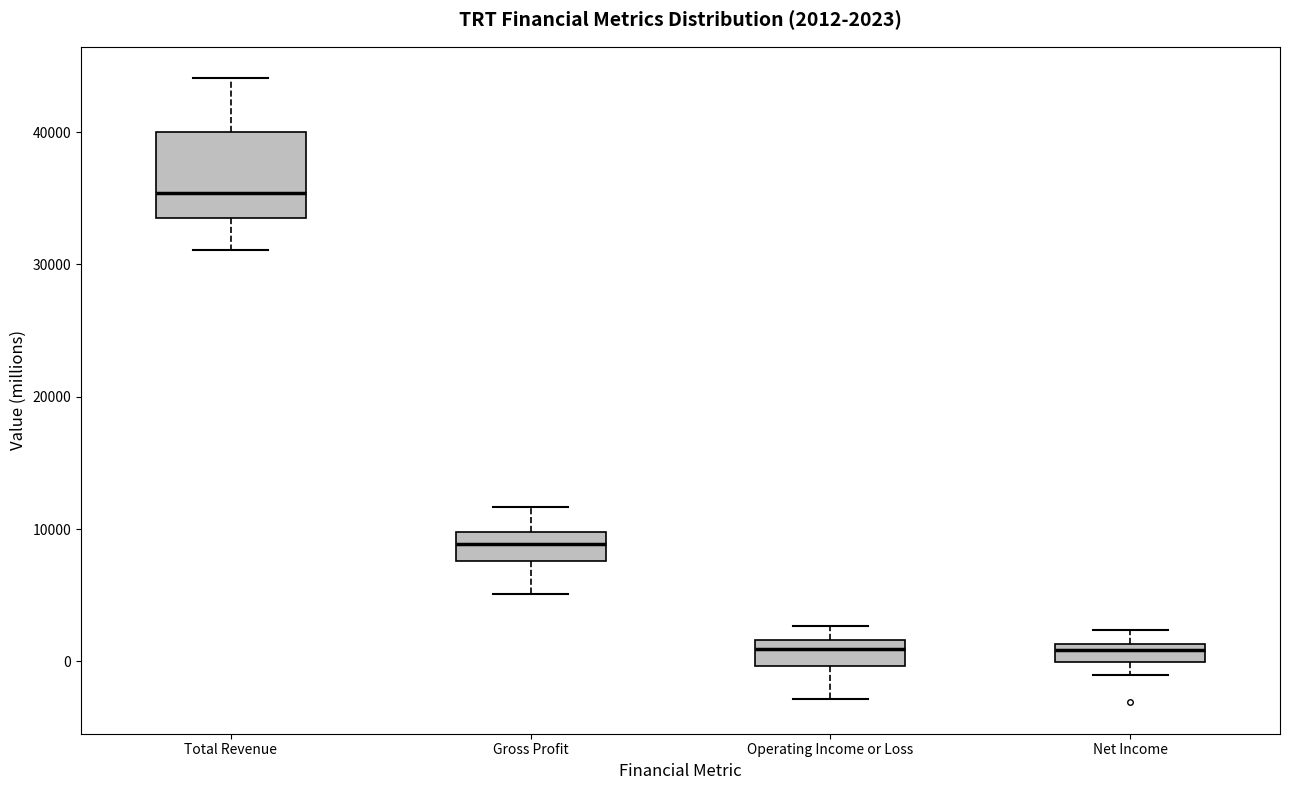

Which box is the tallest, from its lower edge to its upper edge?

Total Revenue